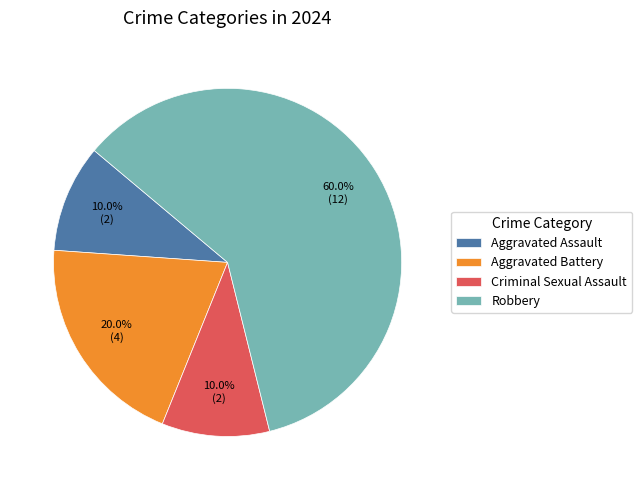

The Aggravated Battery slice represents 20% of the pie. True or false?

True